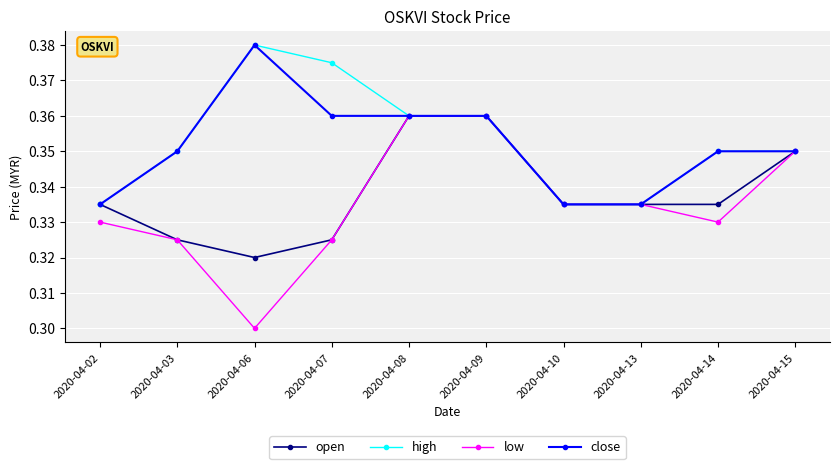

Count the low values in the range 0 to 1.

10